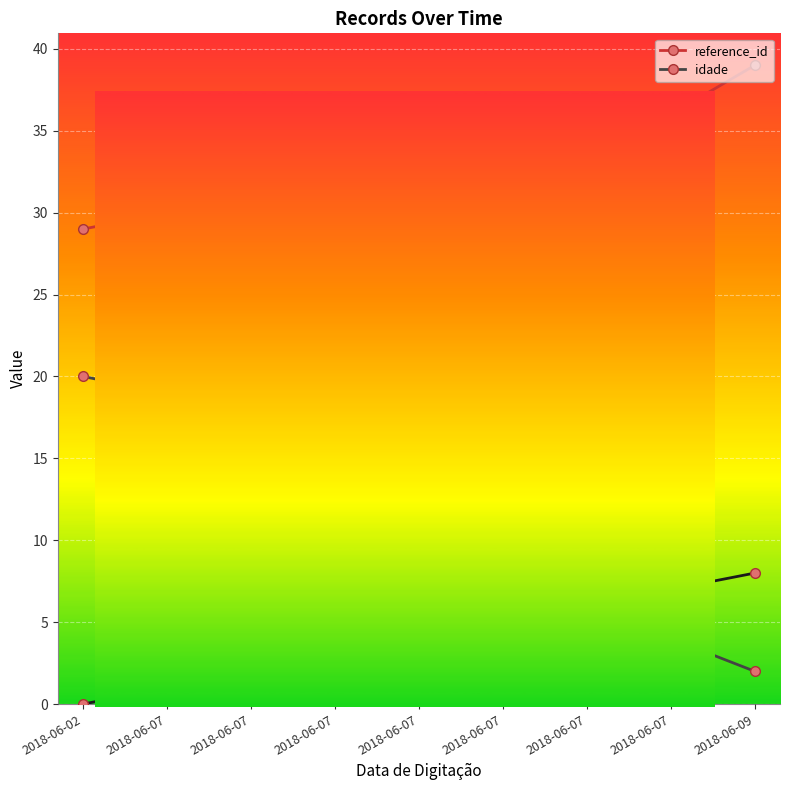

What are all the series names shown in the legend?

reference_id, idade